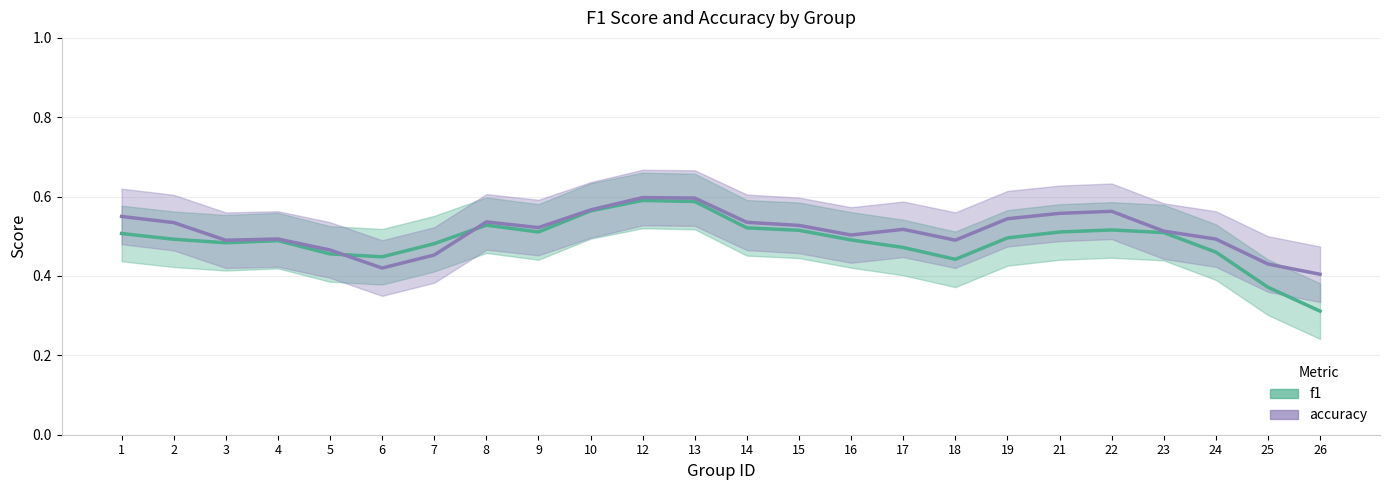

Which series changed the most between 13 and 14?

f1_line